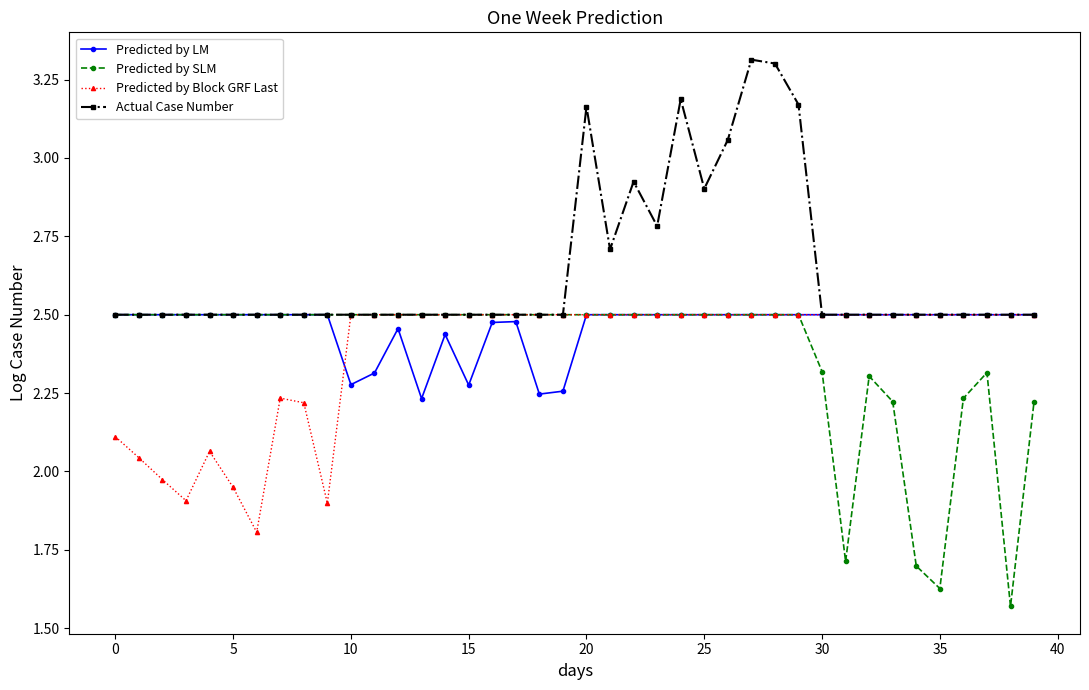

Which series has the largest total across all categories?

Actual Case Number